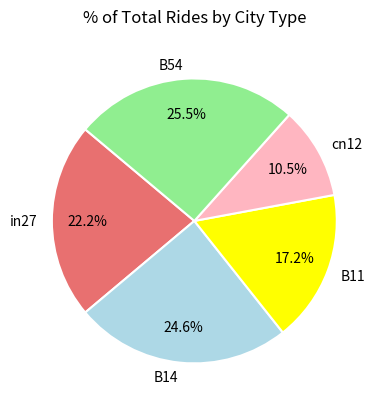

Which category has the smallest portion of the pie?

cn12